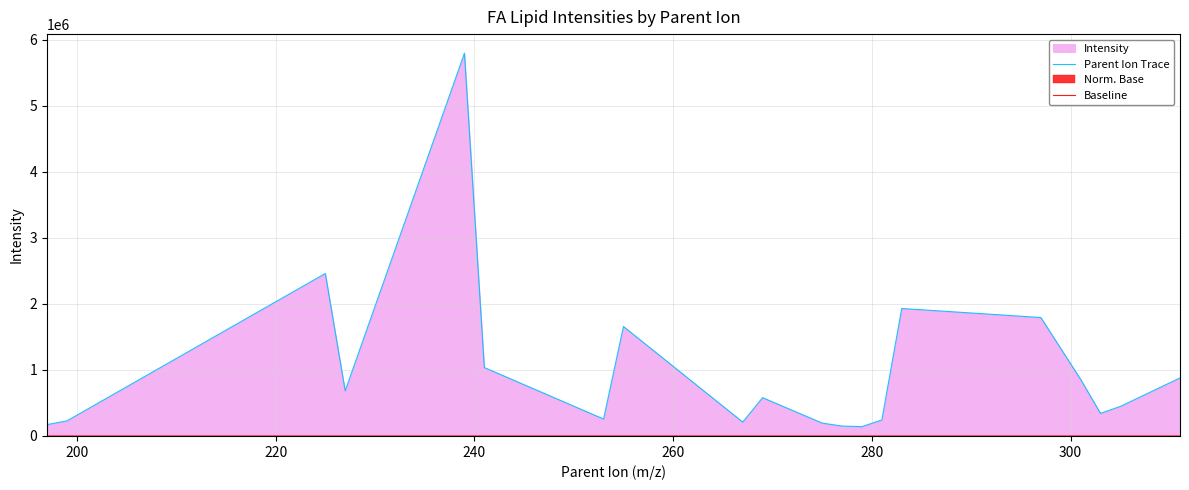

What is the difference between the second highest and second lowest values in the Baseline series?

23.1